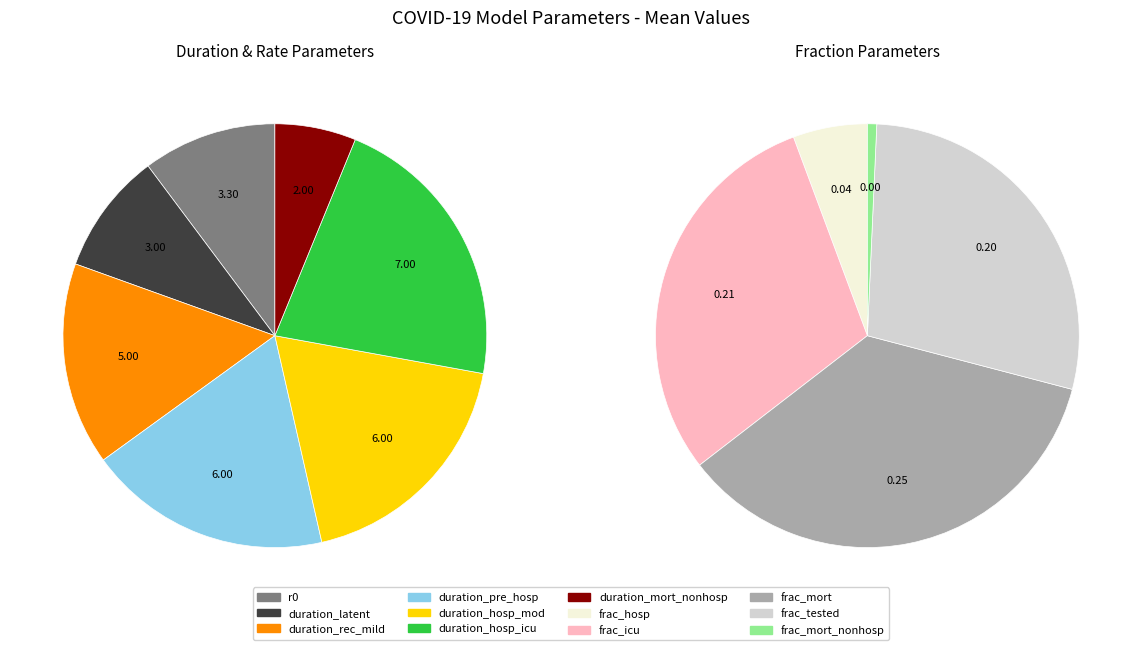

The duration_rec_mild slice represents 15% of the pie. True or false?

True